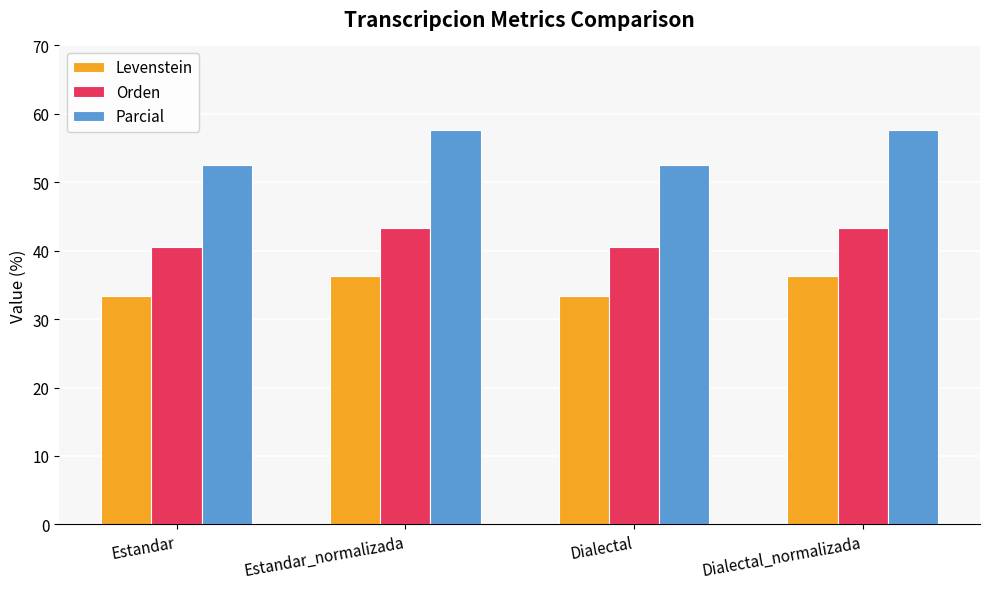

How many values in the Levenstein series are below 36?

2